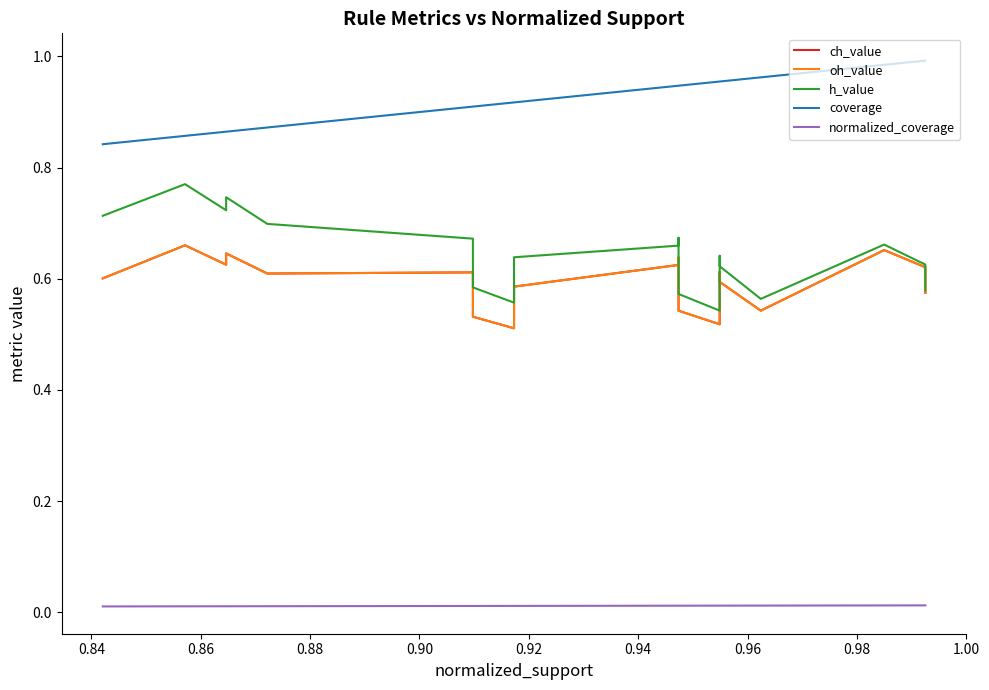

At which category is the sum across all series the highest?

0.86